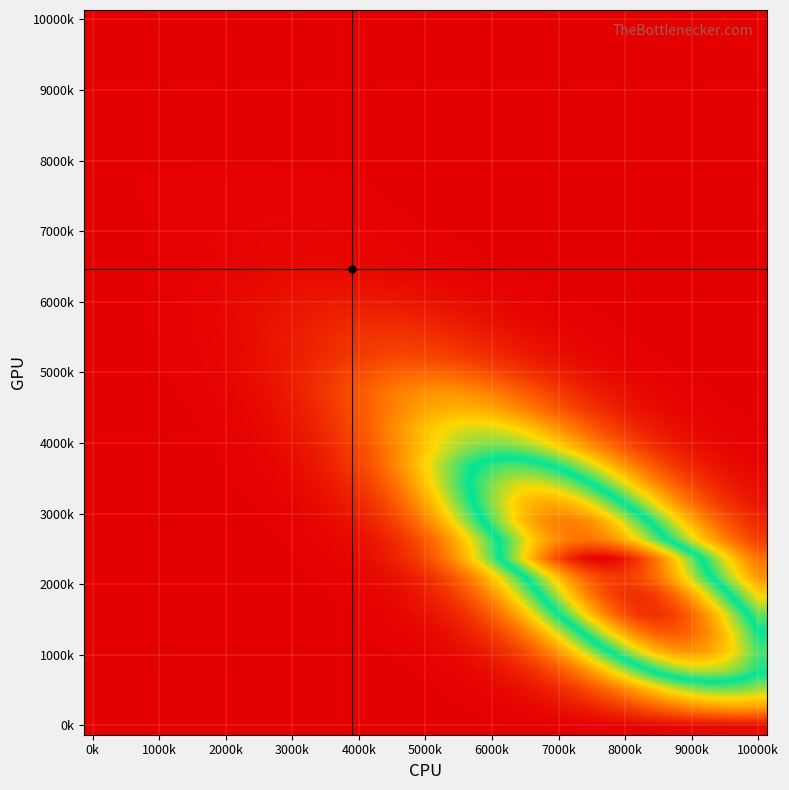

At which category does the chart reach its minimum across all series?

0k